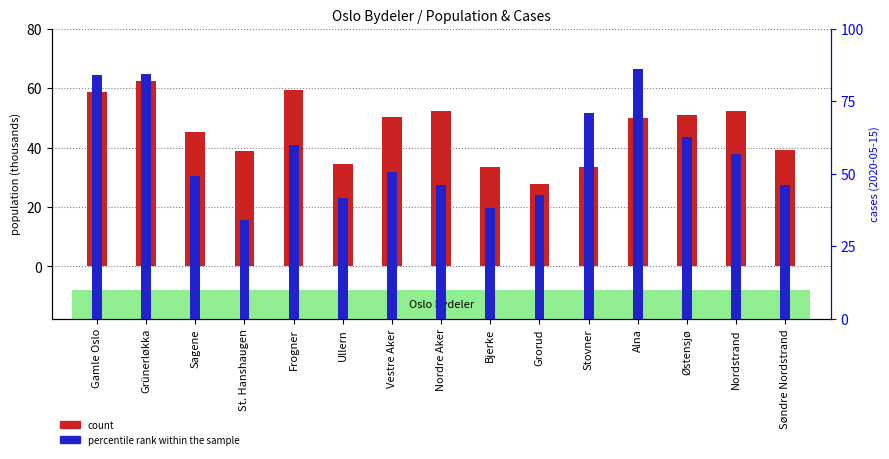

Reading right to left, transcribe all the data shown in this chart.

count: Søndre Nordstrand=39.1	Nordstrand=52.5	Østensjø=50.8	Alna=49.8	Stovner=33.3	Grorud=27.7	Bjerke=33.4	Nordre Aker=52.3	Vestre Aker=50.2	Ullern=34.6	Frogner=59.3	St. Hanshaugen=38.9	Sagene=45.1	Grünerløkka=62.4	Gamle Oslo=58.7
percentile rank within the sample: Søndre Nordstrand=46.0	Nordstrand=56.7	Østensjø=62.7	Alna=86.0	Stovner=71.0	Grorud=42.7	Bjerke=38.3	Nordre Aker=46.0	Vestre Aker=50.7	Ullern=41.7	Frogner=60.0	St. Hanshaugen=34.0	Sagene=49.3	Grünerløkka=84.3	Gamle Oslo=84.0